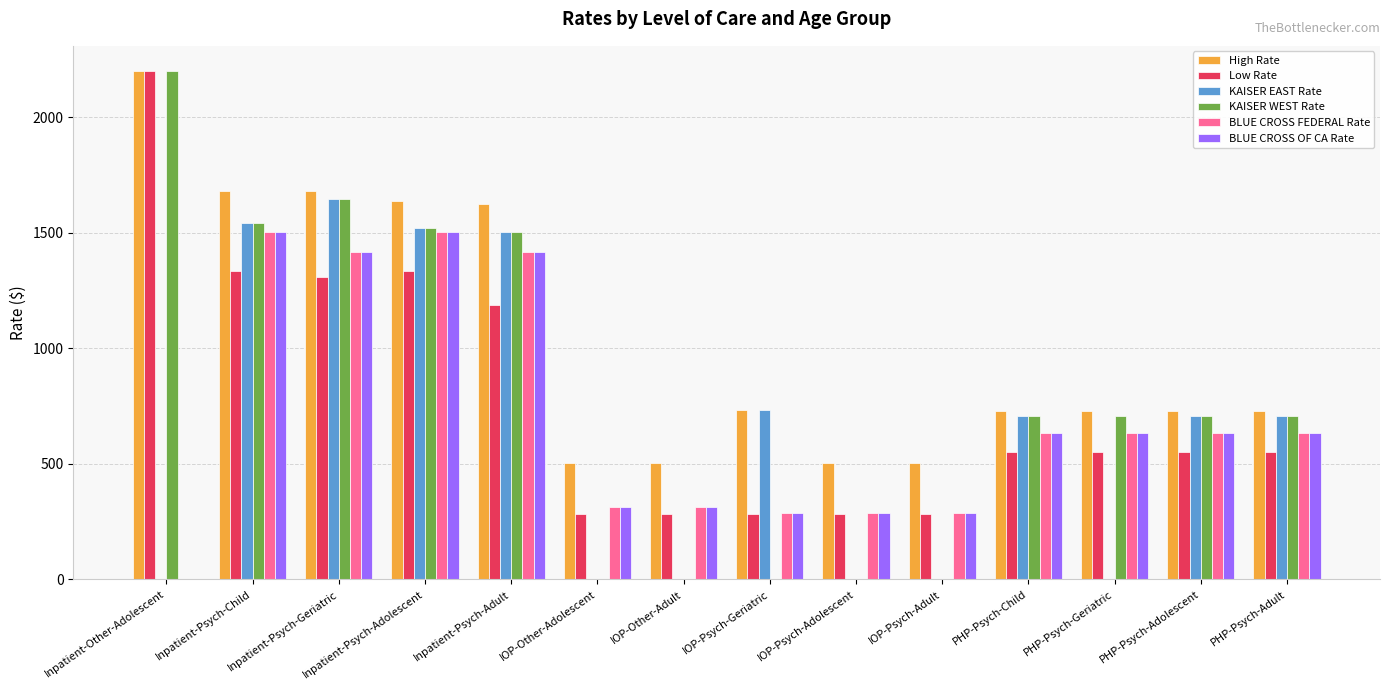

At which label does Low Rate first exceed 552?

Inpatient-Other-Adolescent